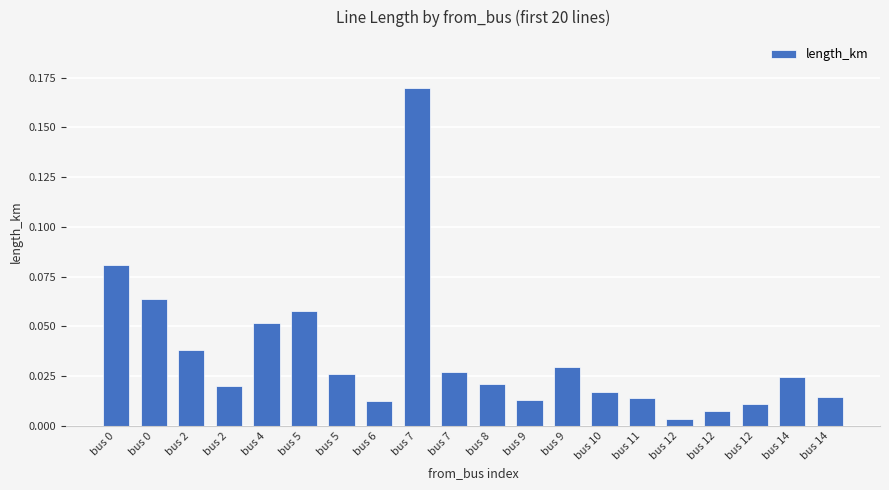

Between bus 14 and bus 0, which is larger?

bus 0